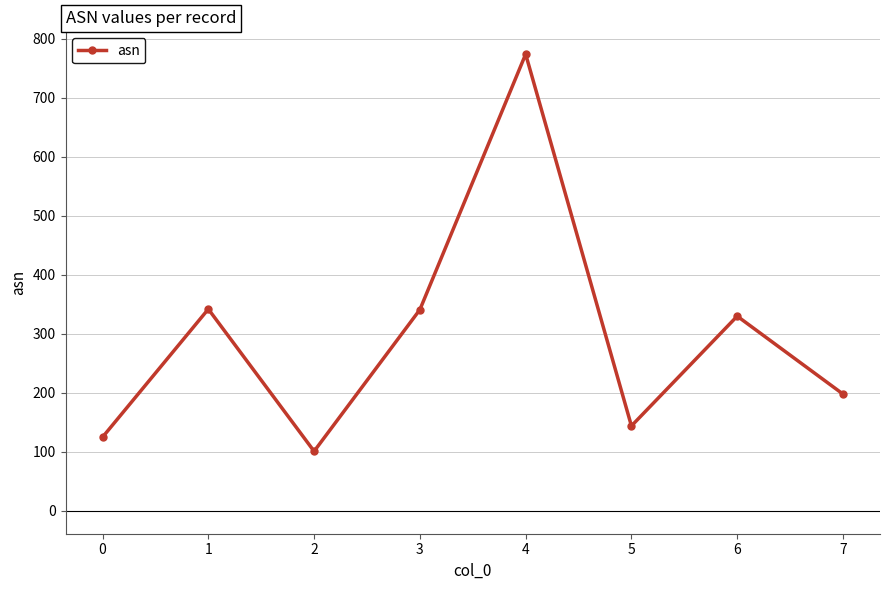

What is the difference between the second highest and second lowest values?

217